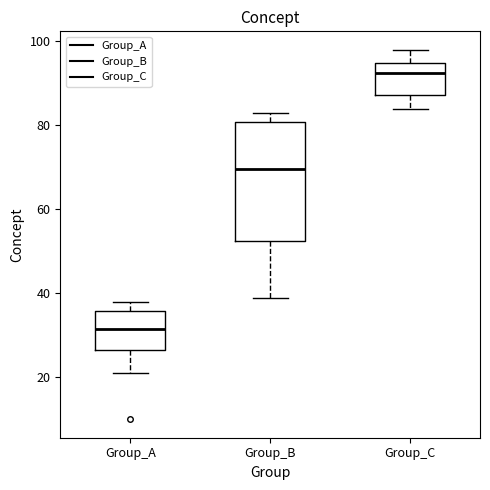

Reading left to right, read every box against the y-axis: the position of its median line, the range the box covers, and the ends of its whiskers. The values are not printed on the chart, so give them approximately, as read against the axis.

Group_A: median 32, box 26 to 36, whiskers 22 to 38
Group_B: median 70, box 52 to 80, whiskers 40 to 84
Group_C: median 92, box 88 to 94, whiskers 84 to 98